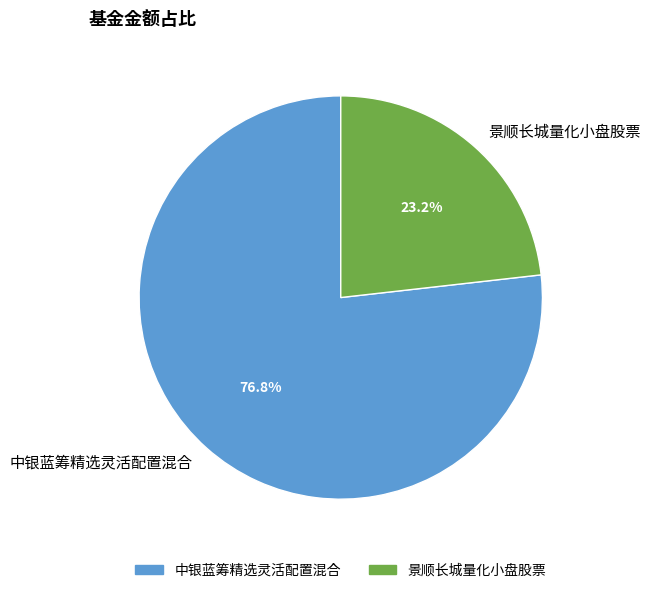

True or false: 景顺长城量化小盘股票 accounts for 23% of the total.

True